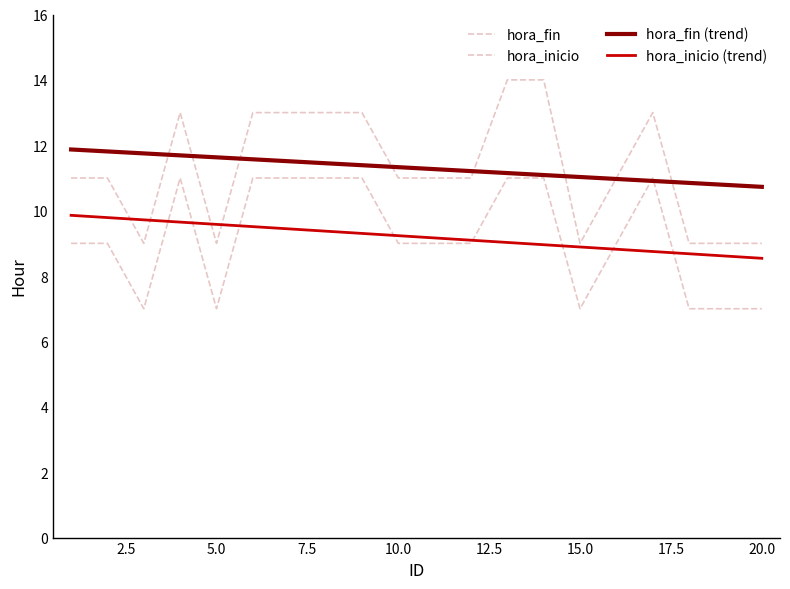

At how many categories does at least one series exceed 12?

8